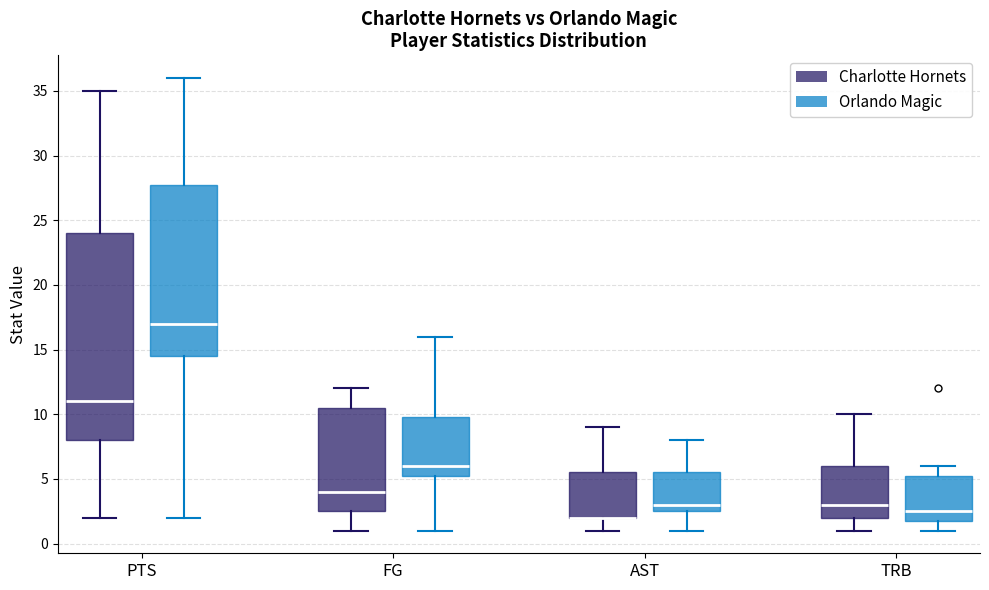

Reading left to right, read every box against the y-axis: the position of its median line, the range the box covers, and the ends of its whiskers. The values are not printed on the chart, so give them approximately, as read against the axis.

PTS (Charlotte Hornets): median 11.0, box 8.0 to 24.0, whiskers 2.0 to 35.0
PTS (Orlando Magic): median 17.0, box 14.5 to 28.0, whiskers 2.0 to 36.0
FG (Charlotte Hornets): median 4.0, box 2.5 to 10.5, whiskers 1.0 to 12.0
FG (Orlando Magic): median 6.0, box 5.5 to 10.0, whiskers 1.0 to 16.0
AST (Charlotte Hornets): median 2.0 (drawn on the box's lower edge), box 2.0 to 5.5, whiskers 1.0 to 9.0
AST (Orlando Magic): median 3.0, box 2.5 to 5.5, whiskers 1.0 to 8.0
TRB (Charlotte Hornets): median 3.0, box 2.0 to 6.0, whiskers 1.0 to 10.0
TRB (Orlando Magic): median 2.5, box 2.0 to 5.5, whiskers 1.0 to 6.0